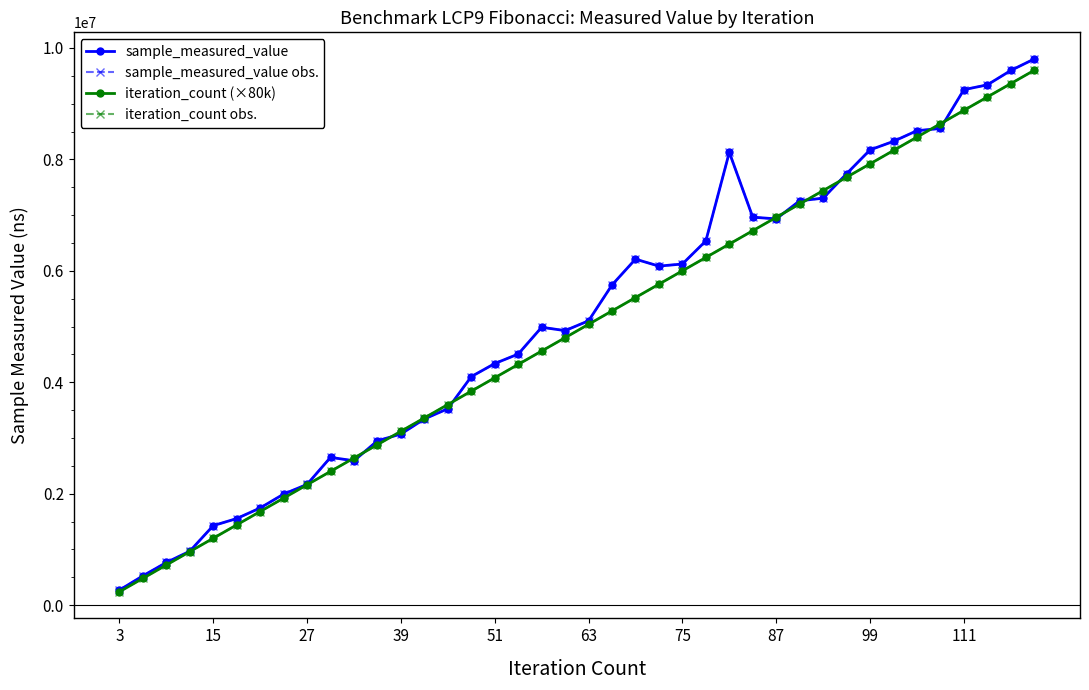

What is the average value of the sample_measured_value series?

5101966